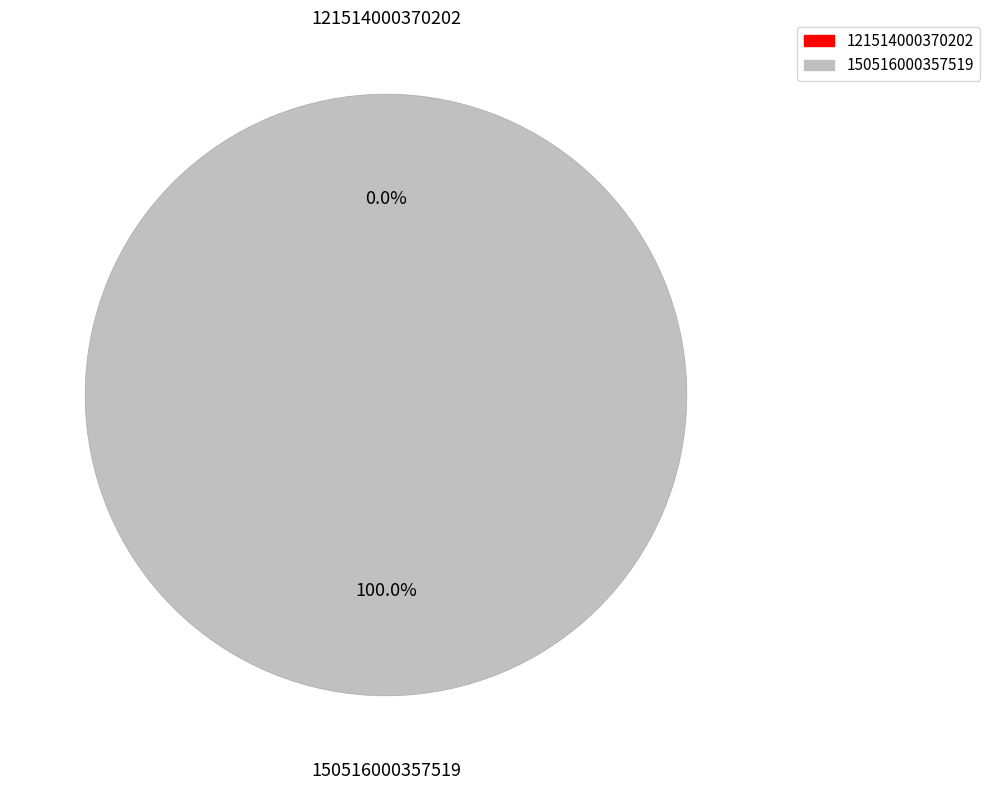

To the nearest percent, what is the difference between the largest and smallest slice percentages?

100%